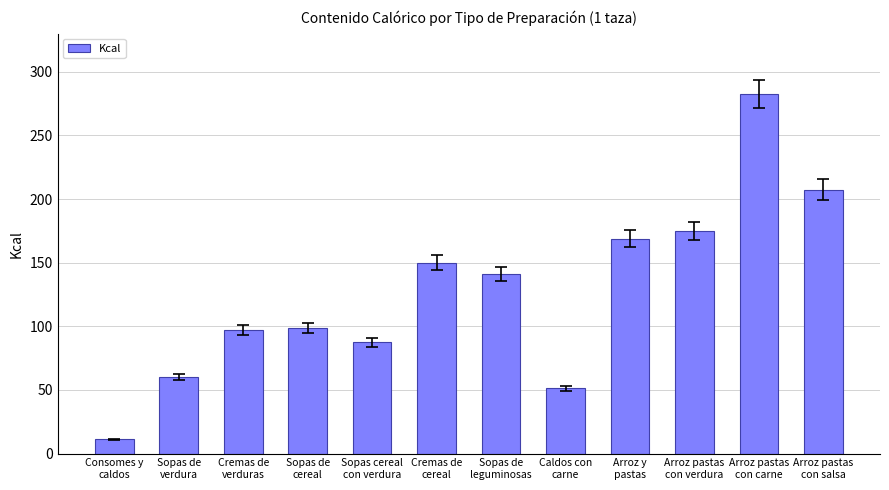

What is the average value?

127.6